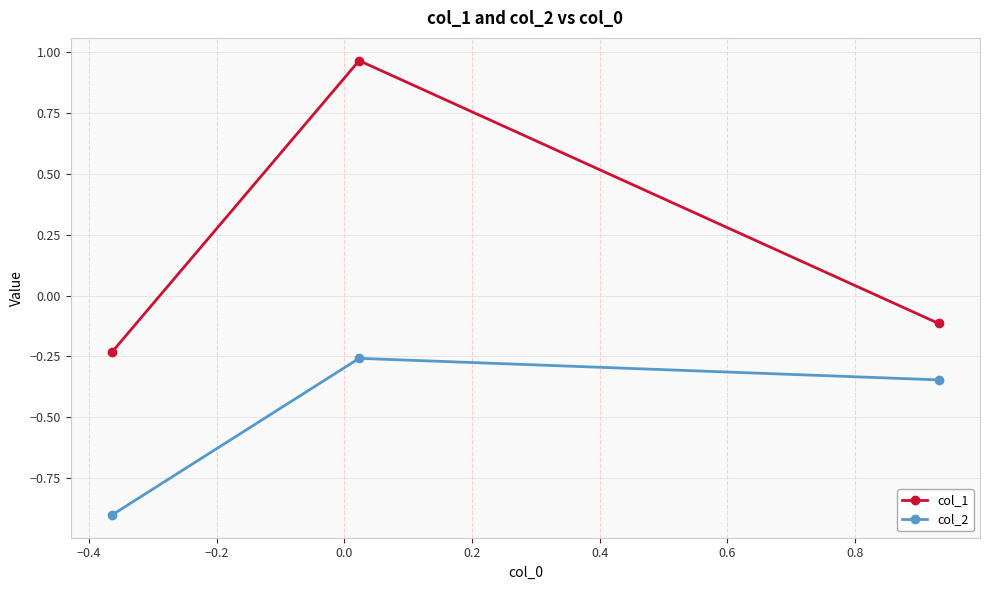

Which series has the largest total across all categories?

col_1